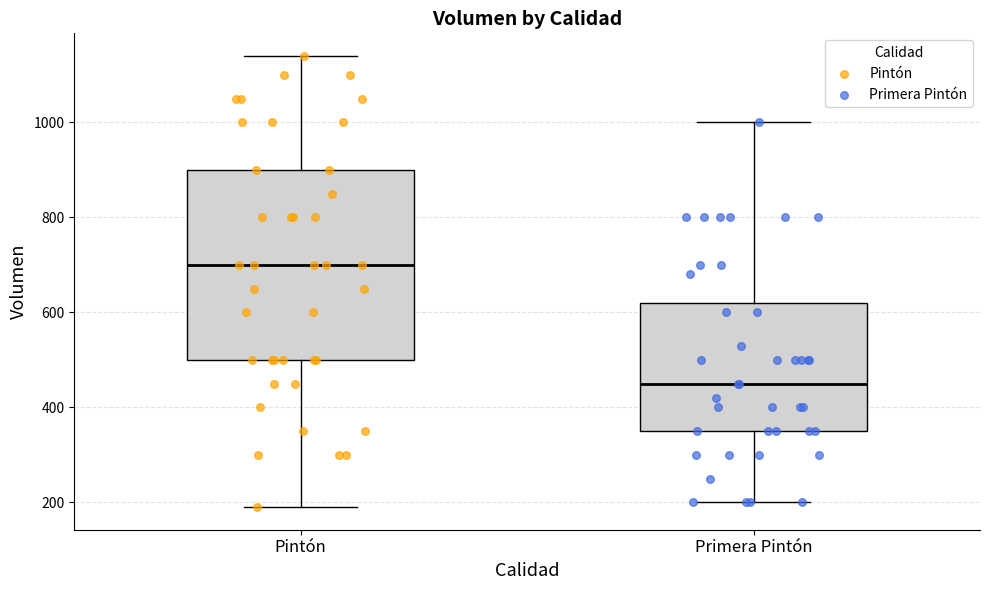

Reading left to right, transcribe this box plot: for each box, give where its median line is, the range the box spans, and where its two whiskers end, as read against the y-axis. The values are not printed on the chart, so give them approximately, as read against the axis.

Pintón: median 700, box 500 to 900, whiskers 200 to 1140
Primera Pintón: median 460, box 360 to 620, whiskers 200 to 1000